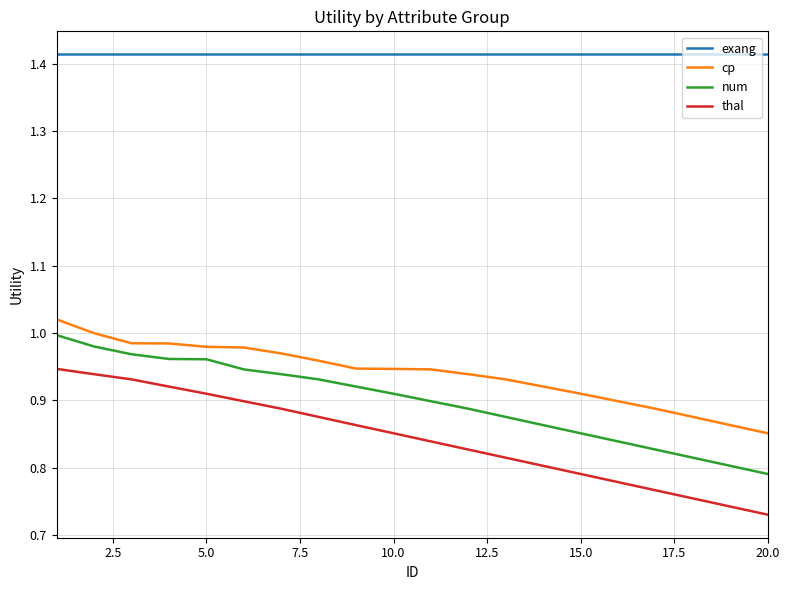

Which series has the largest total across all categories?

exang